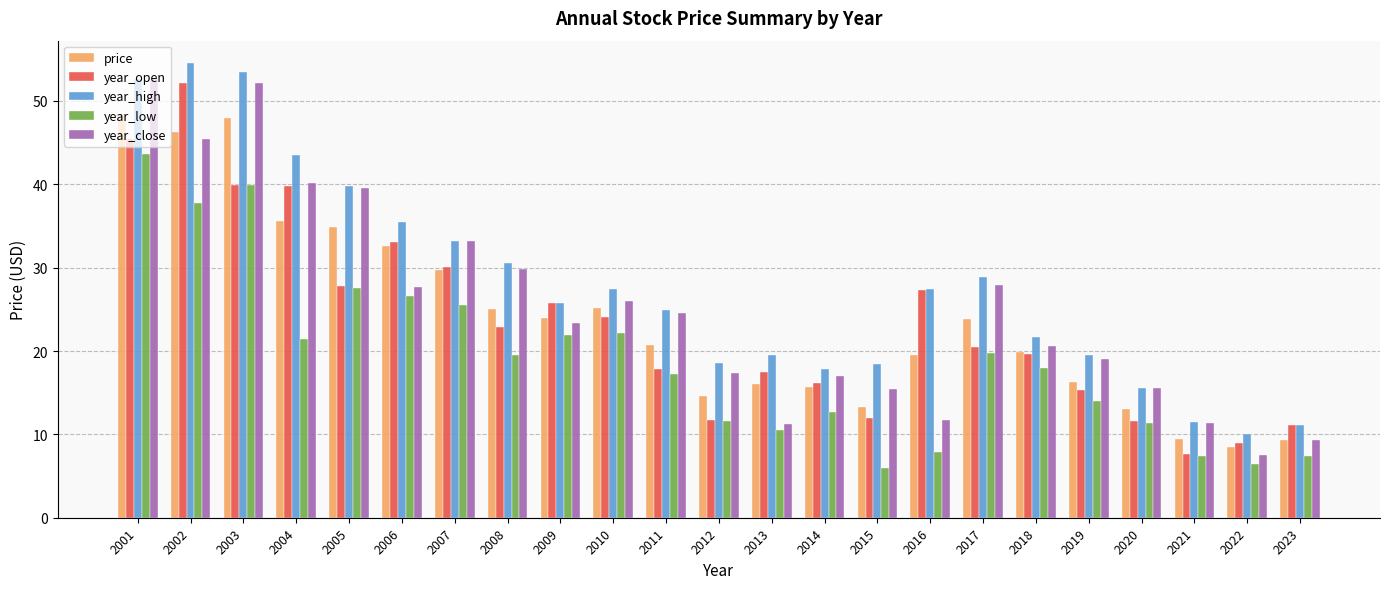

Does the chart contain any negative values?

No